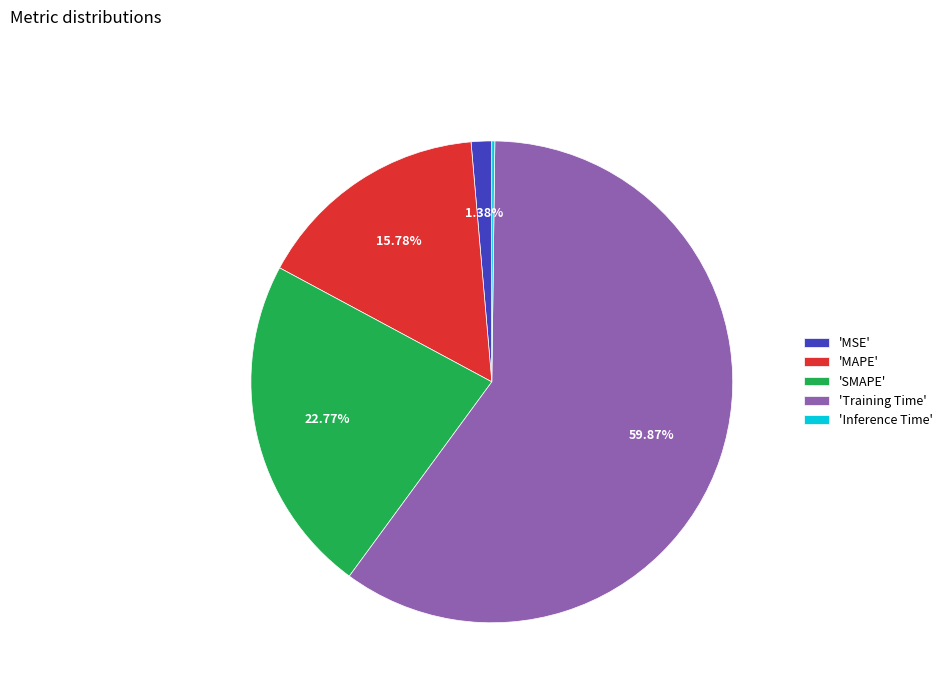

Which category has the biggest portion of the pie?

'Training Time'